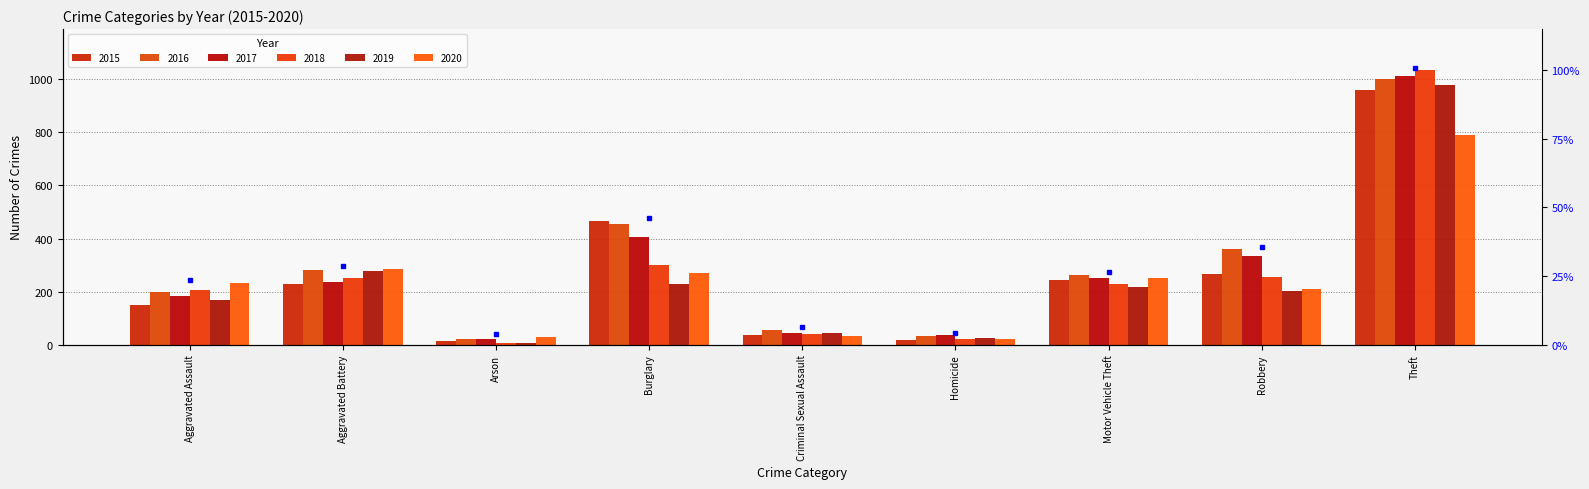

What is the total value across all series at Arson?

106